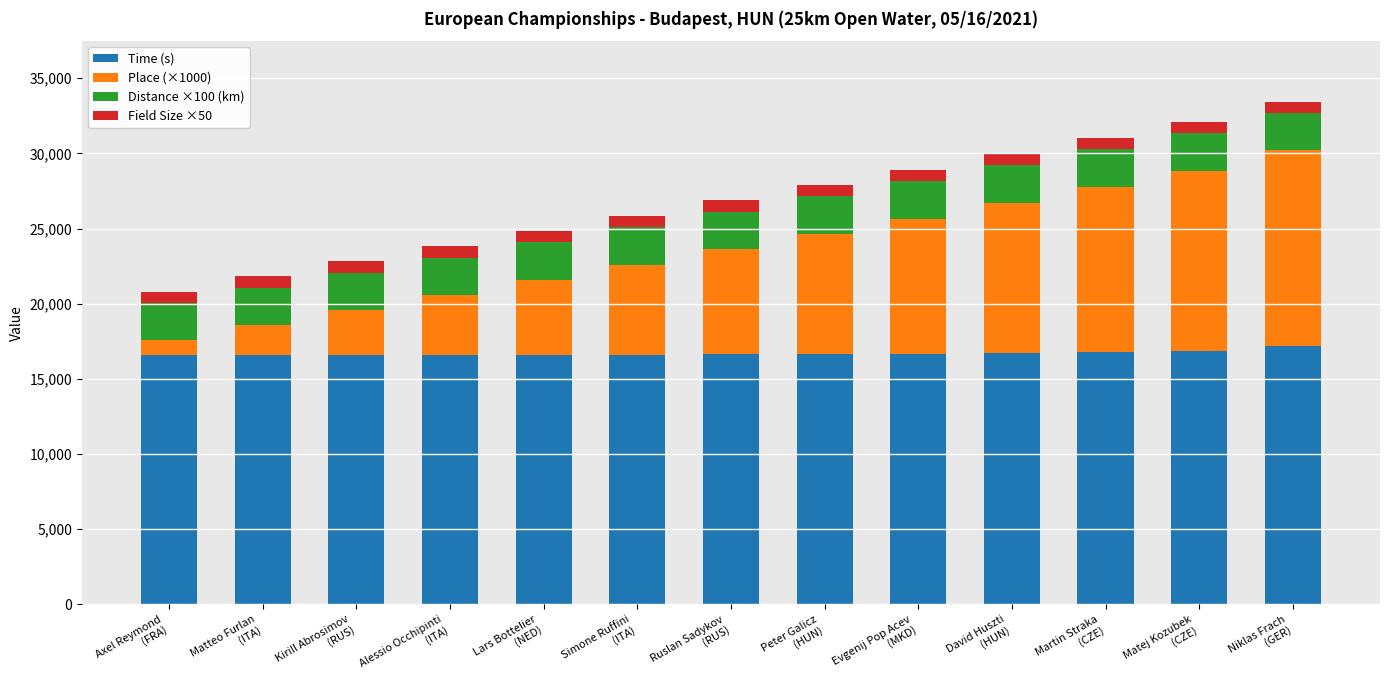

What is the average value of the Time (s) series?

16686.2